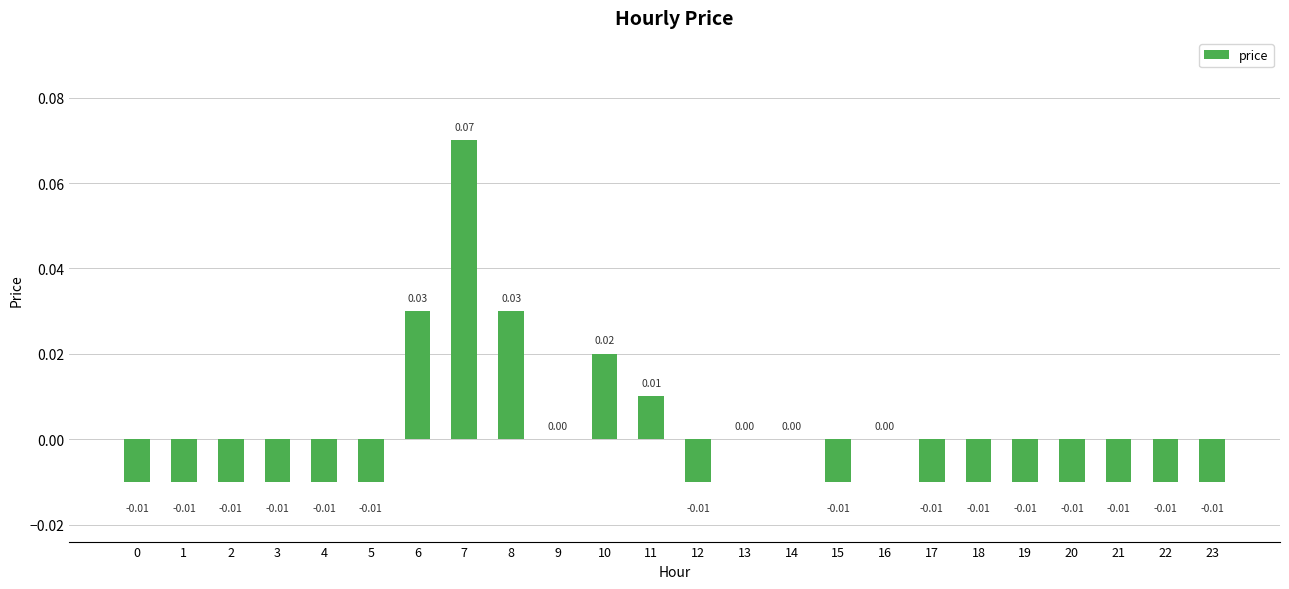

Which label corresponds to the largest value in the chart?

7